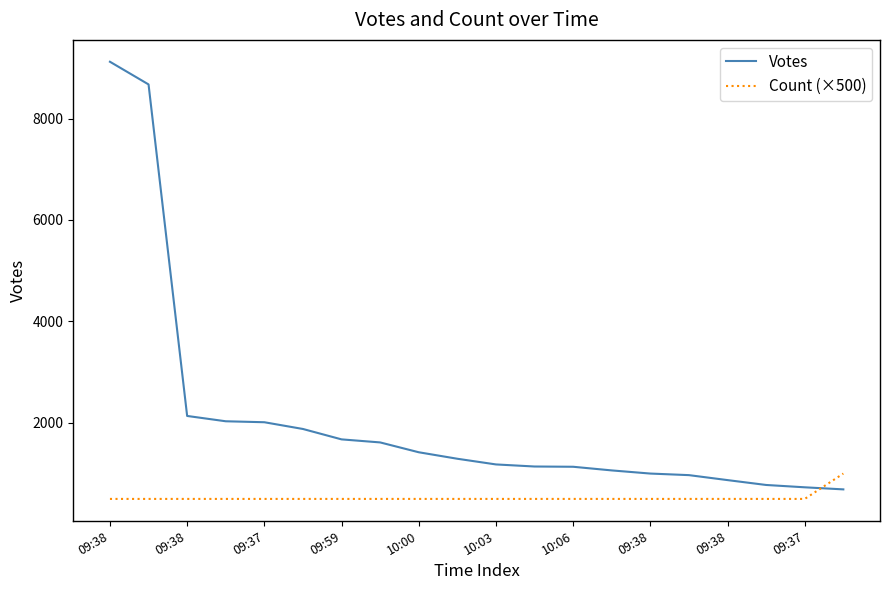

Rank the series by their maximum value, from lowest to highest.

Count (×500), Votes